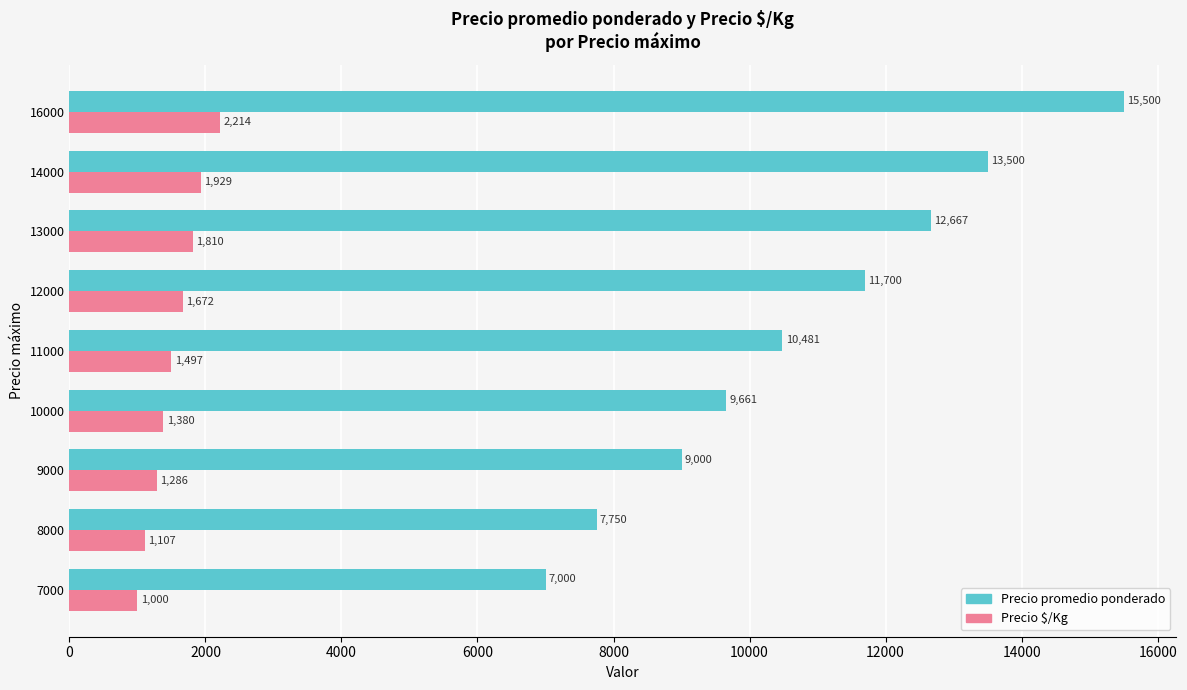

What is the difference between the maximum and minimum values in the Precio $/Kg series?

1214